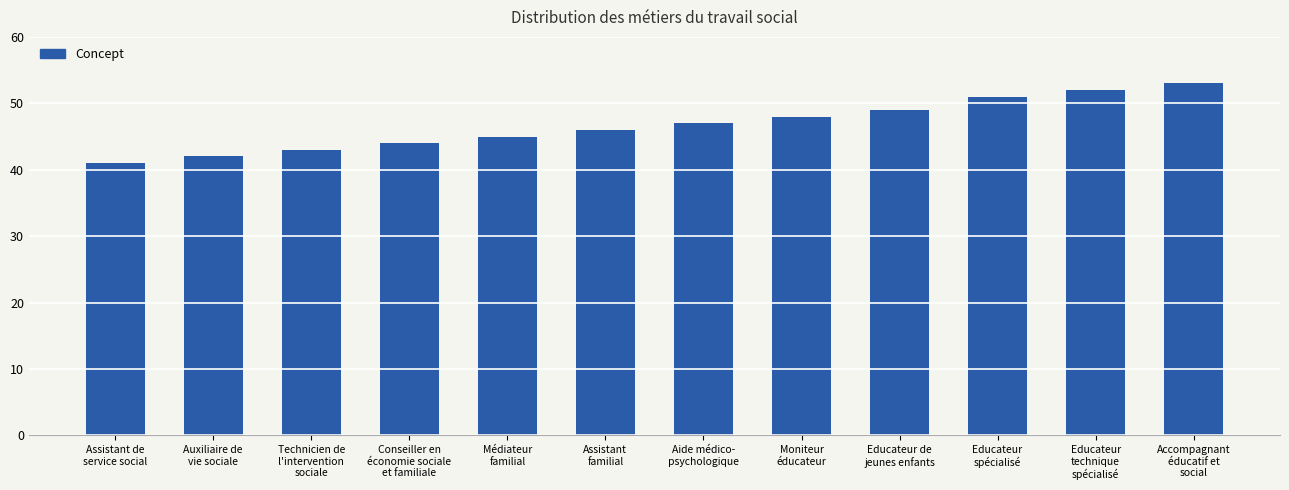

Which has a higher value, Educateur
technique
spécialisé or Technicien de
l'intervention
sociale?

Educateur
technique
spécialisé